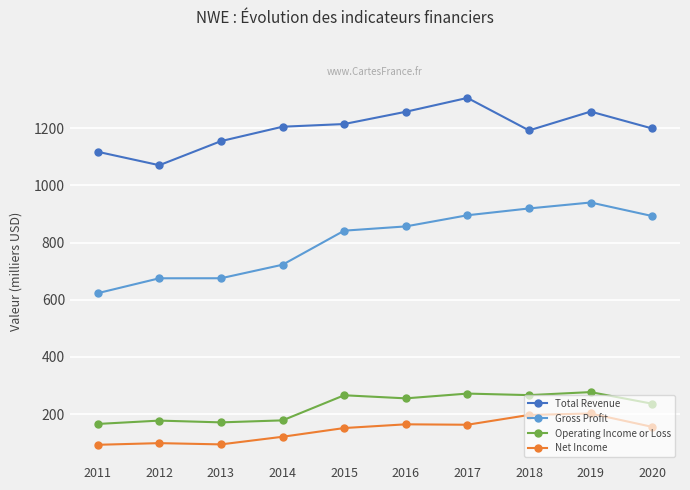

What is the lowest value of the Net Income series?

92600